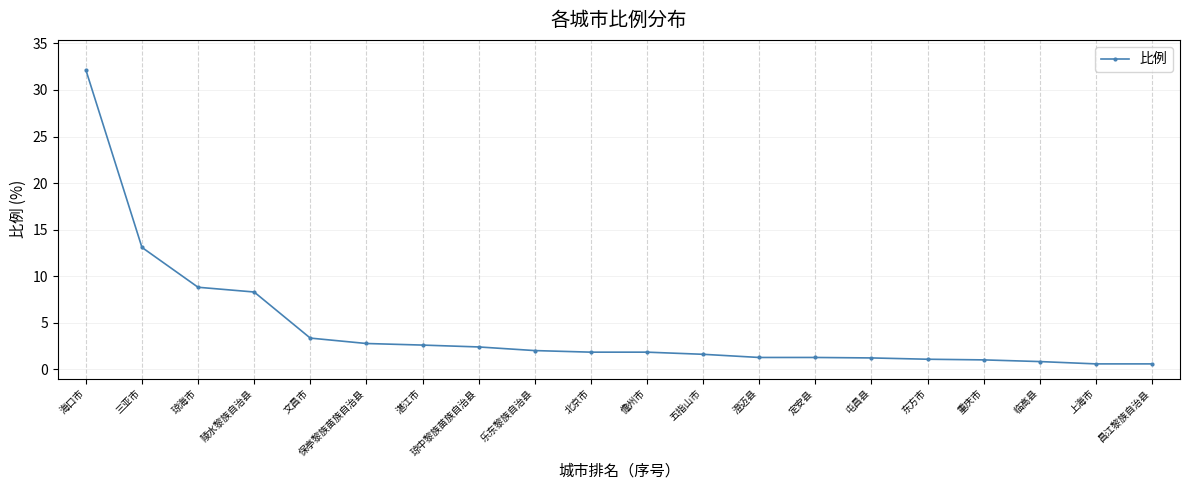

What is the sum of all values?

88.6